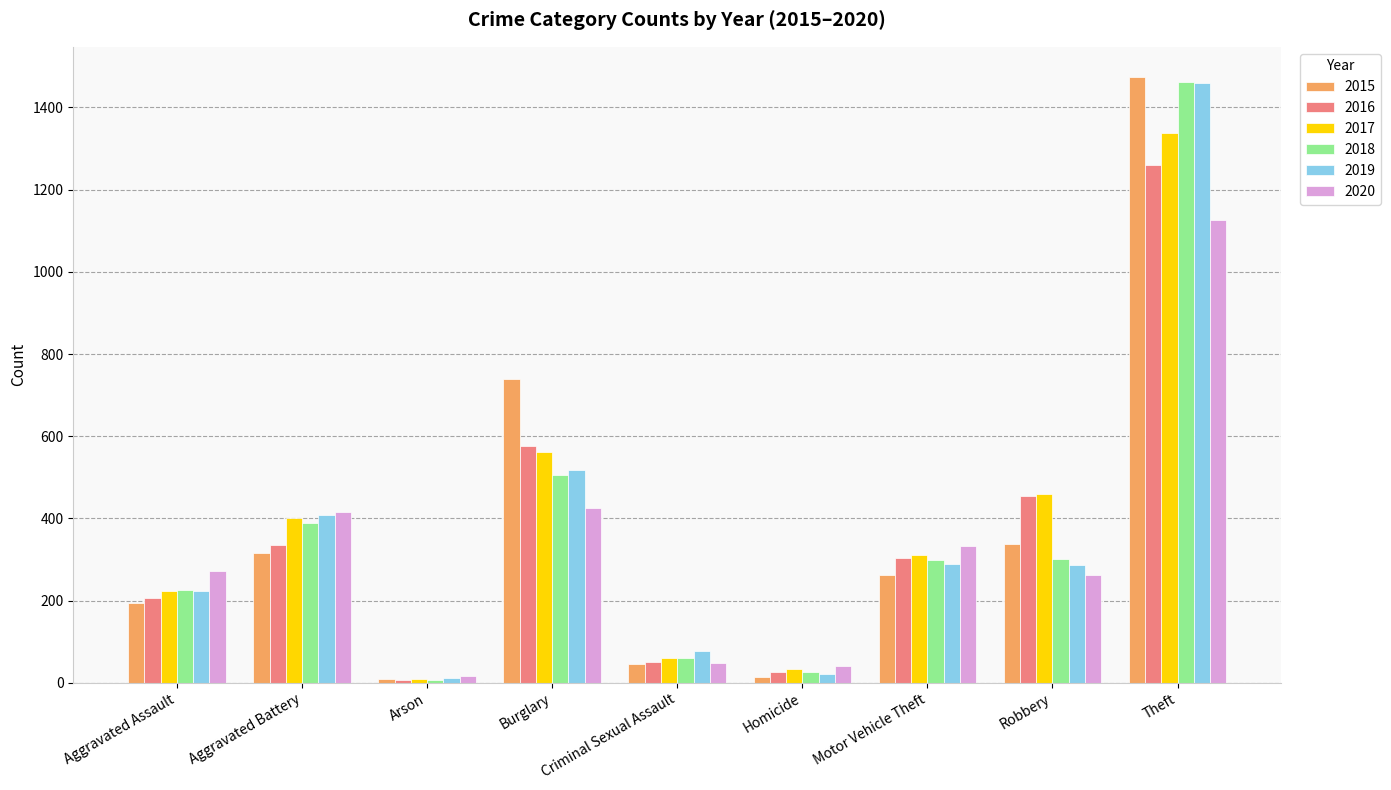

Is it true that 2017 equals 33 at Homicide?

True